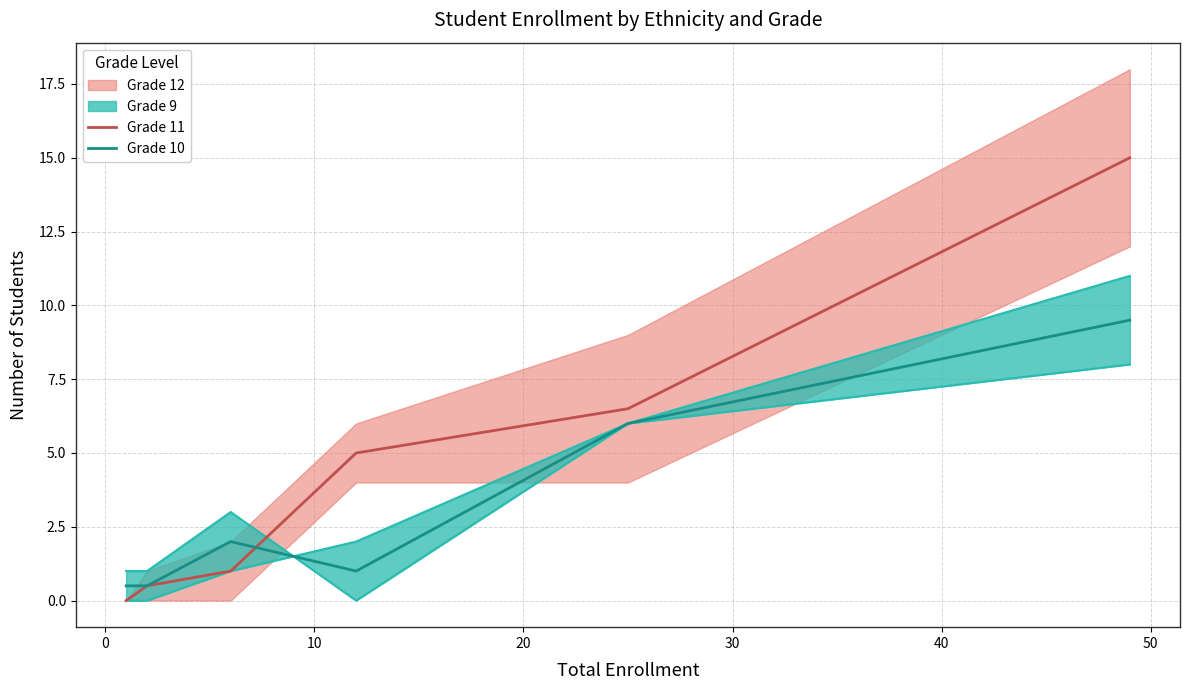

What is the maximum value for Grade 10?

9.5